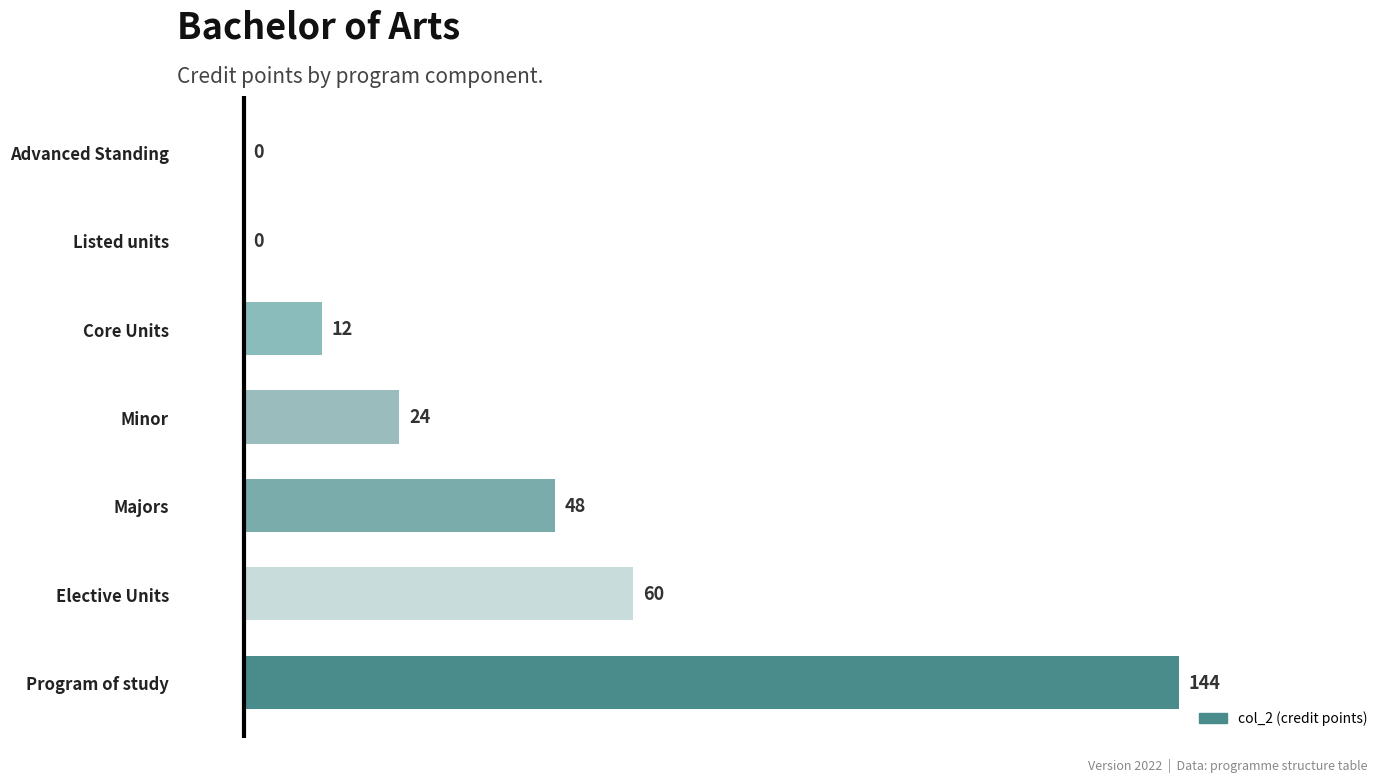

How many categories are shown in the chart?

7